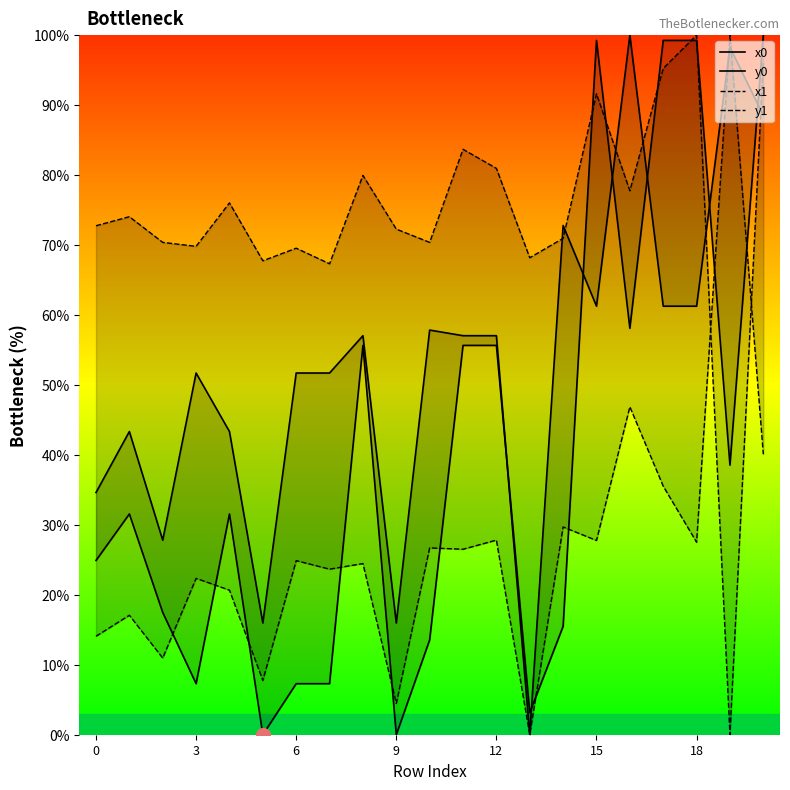

What is the greatest value displayed?

100.0